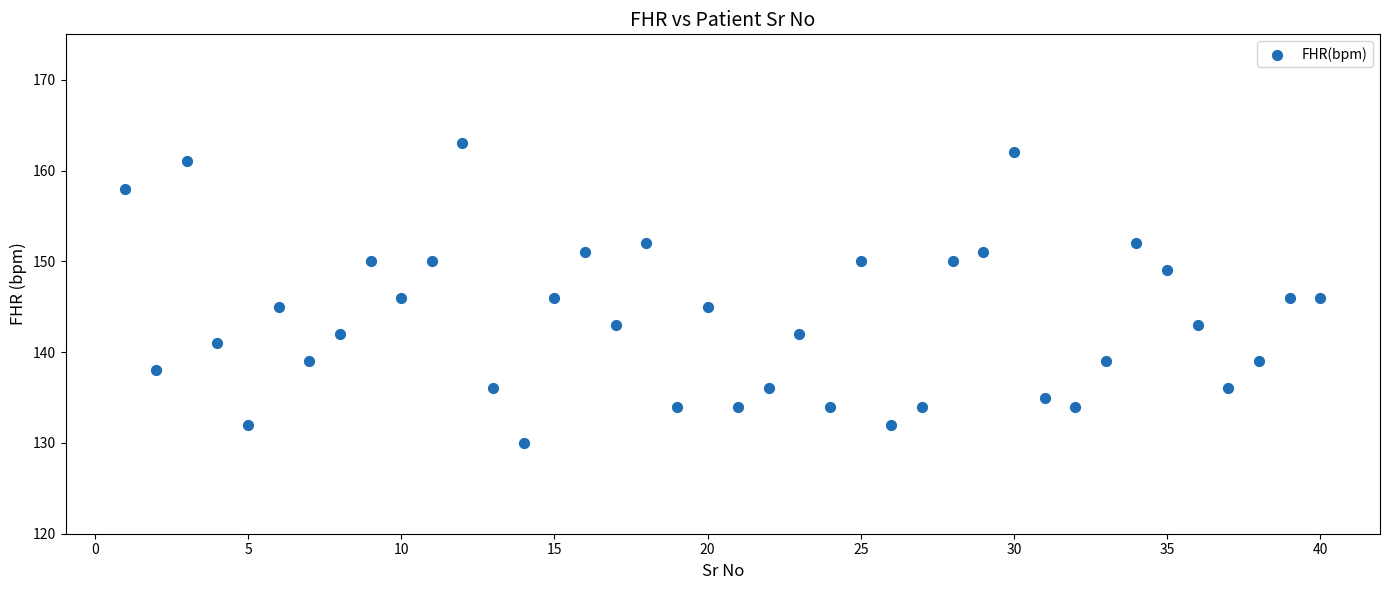

How many points are shown in the scatter plot?

40